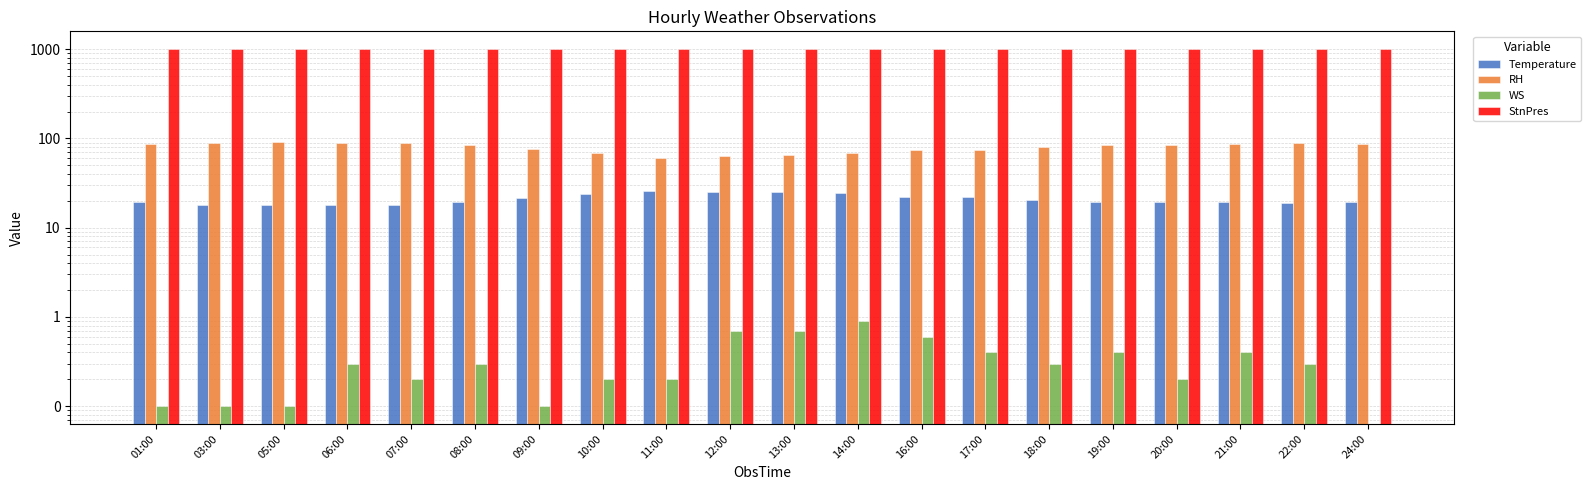

Is the value of Temperature at 19:00 greater than the value of WS at 03:00?

Yes